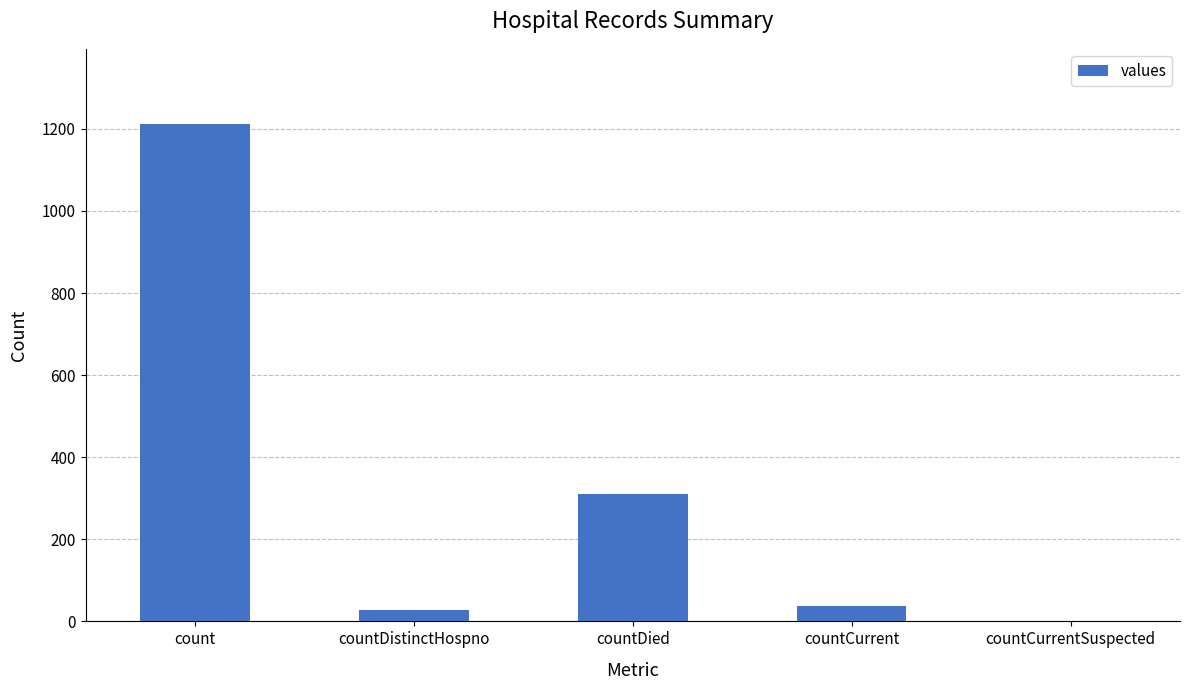

What is the sum of the values at countDied and countCurrent?

347